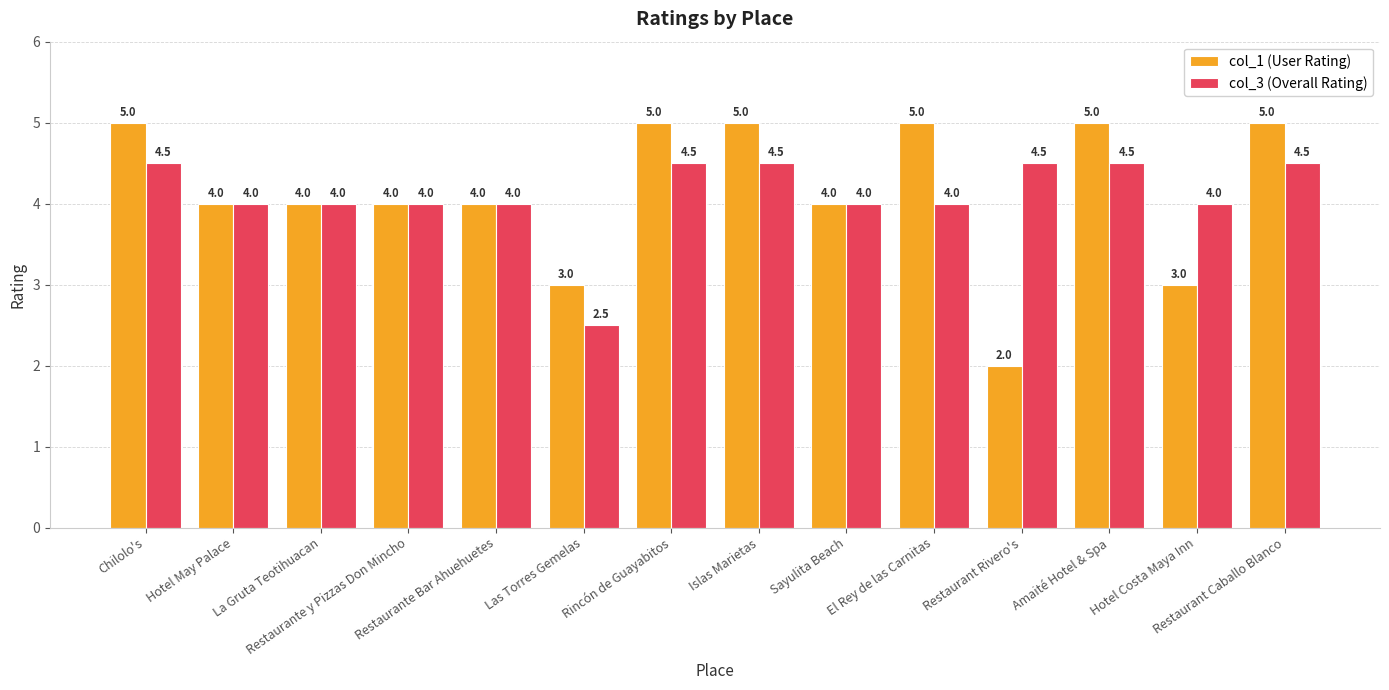

What is the difference between the highest and lowest values at Hotel Costa Maya Inn?

1.0